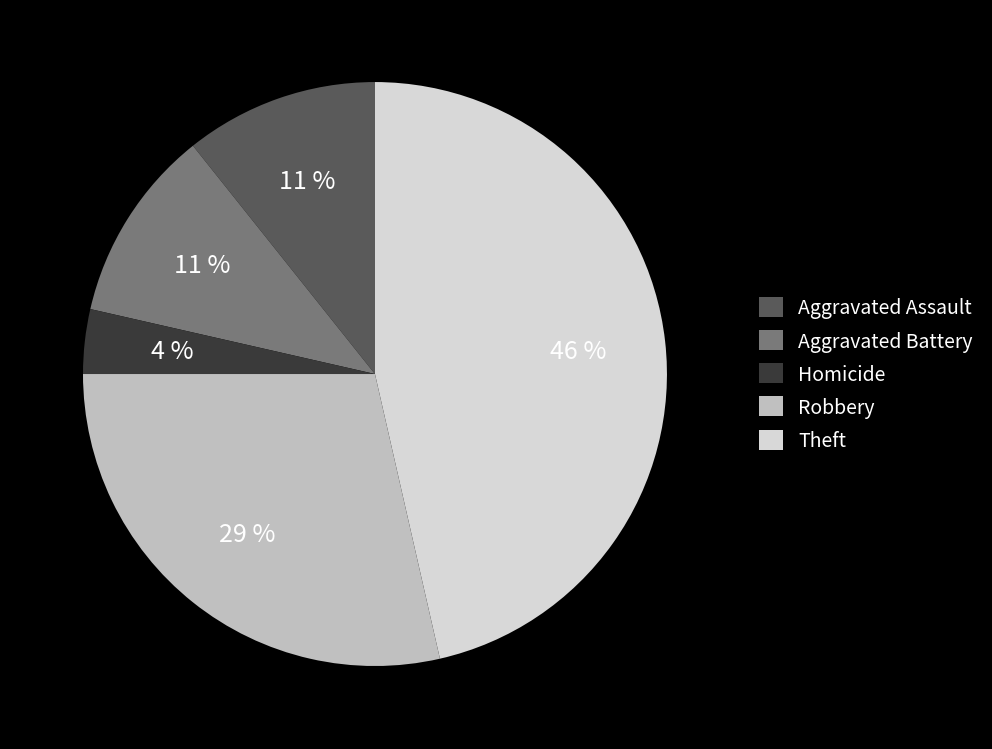

What is the largest slice in the pie chart?

Theft